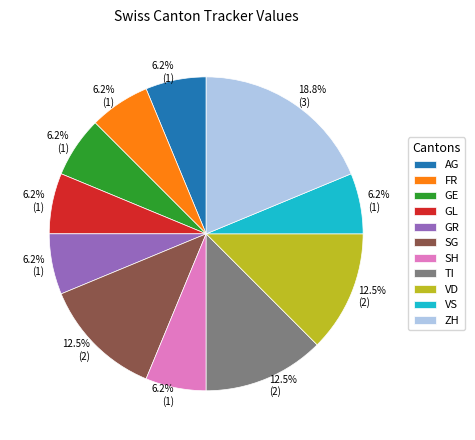

Do FR and GE together represent more than half of the pie?

No